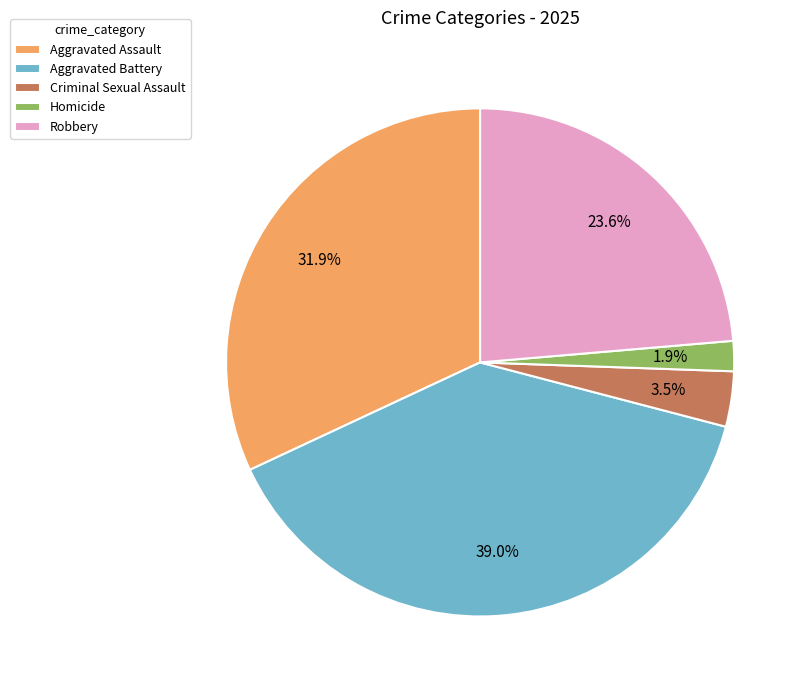

Count the number of slices in the pie.

5